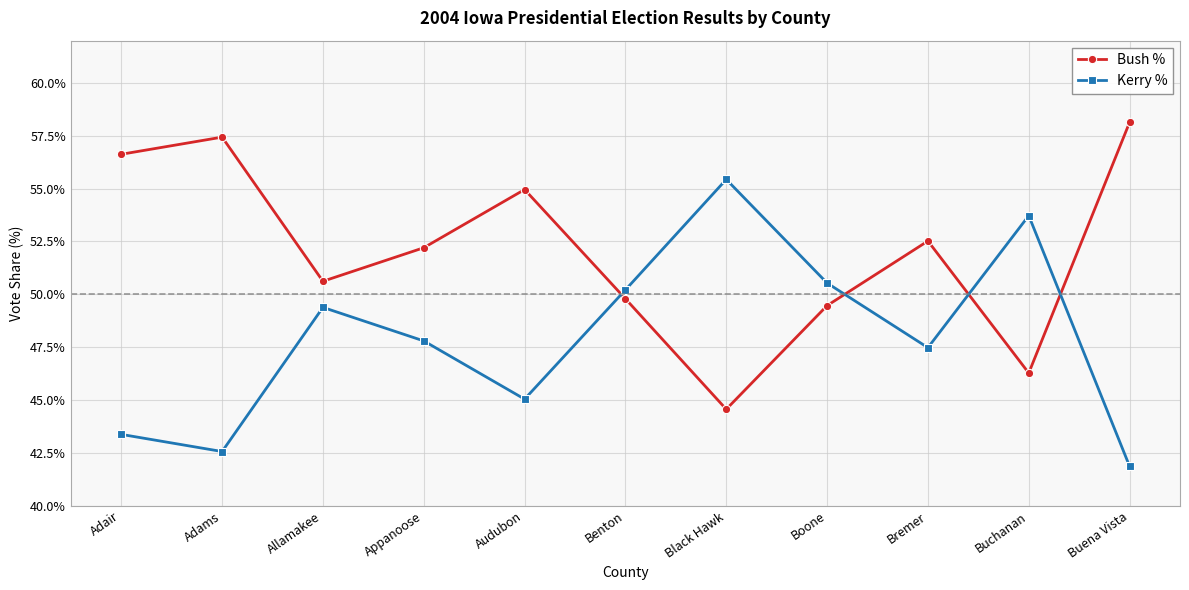

Between which two adjacent categories do Kerry % and Bush % first intersect?

Audubon and Benton